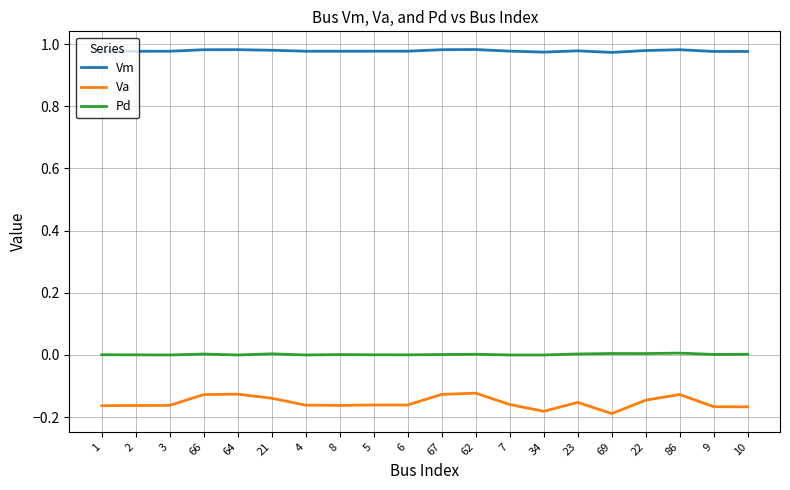

Which series has the largest total across all categories?

Vm